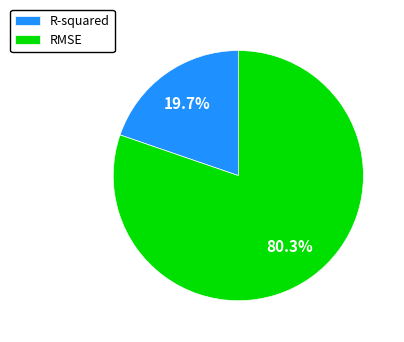

Which category has the biggest portion of the pie?

RMSE